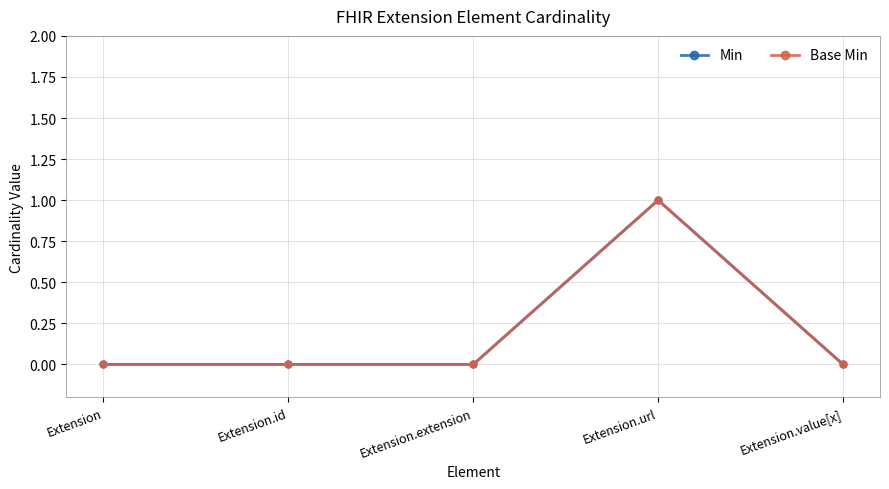

Does the chart have visible grid lines?

Yes